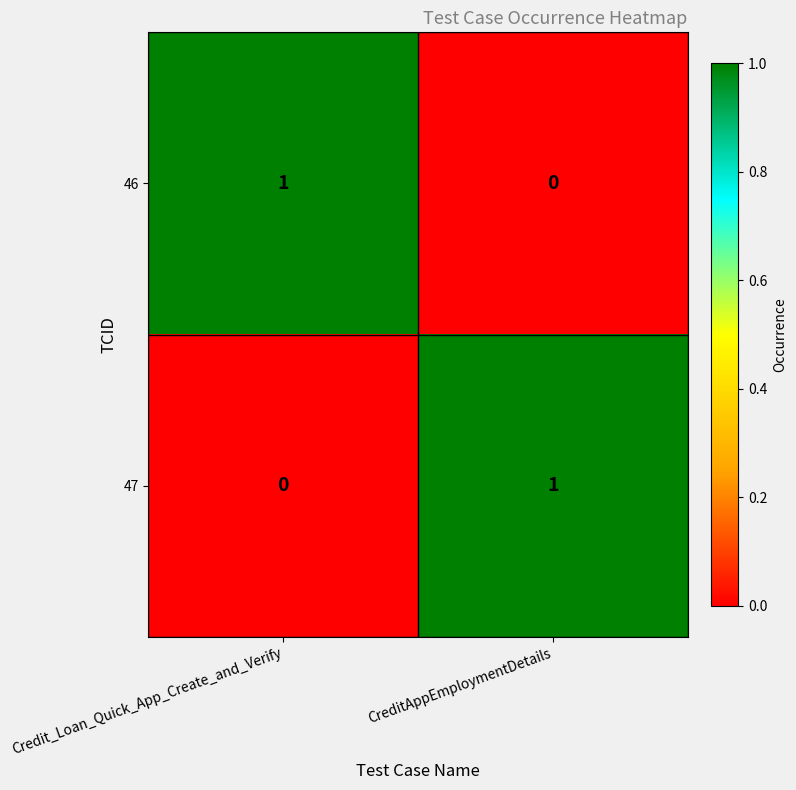

How many series are shown in this chart?

2